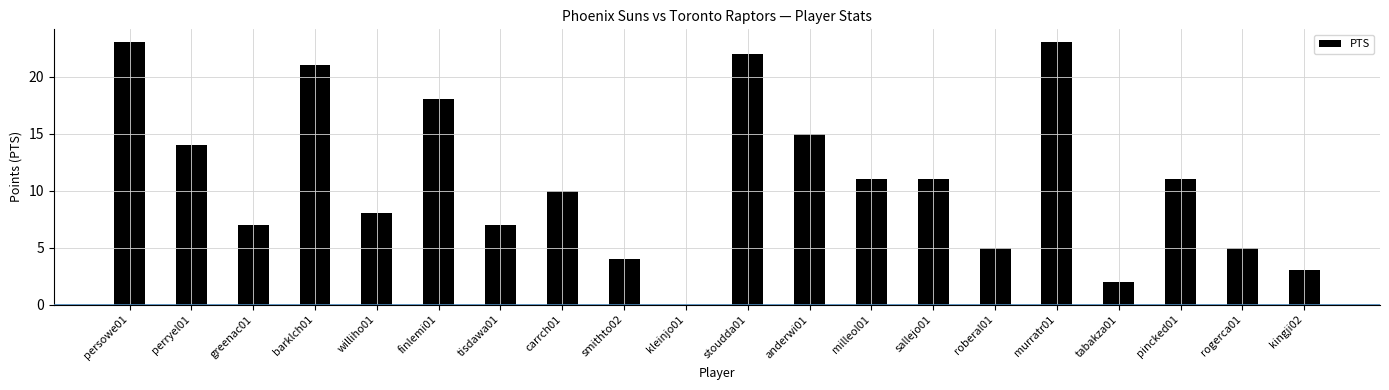

What is the sum of all values?

220